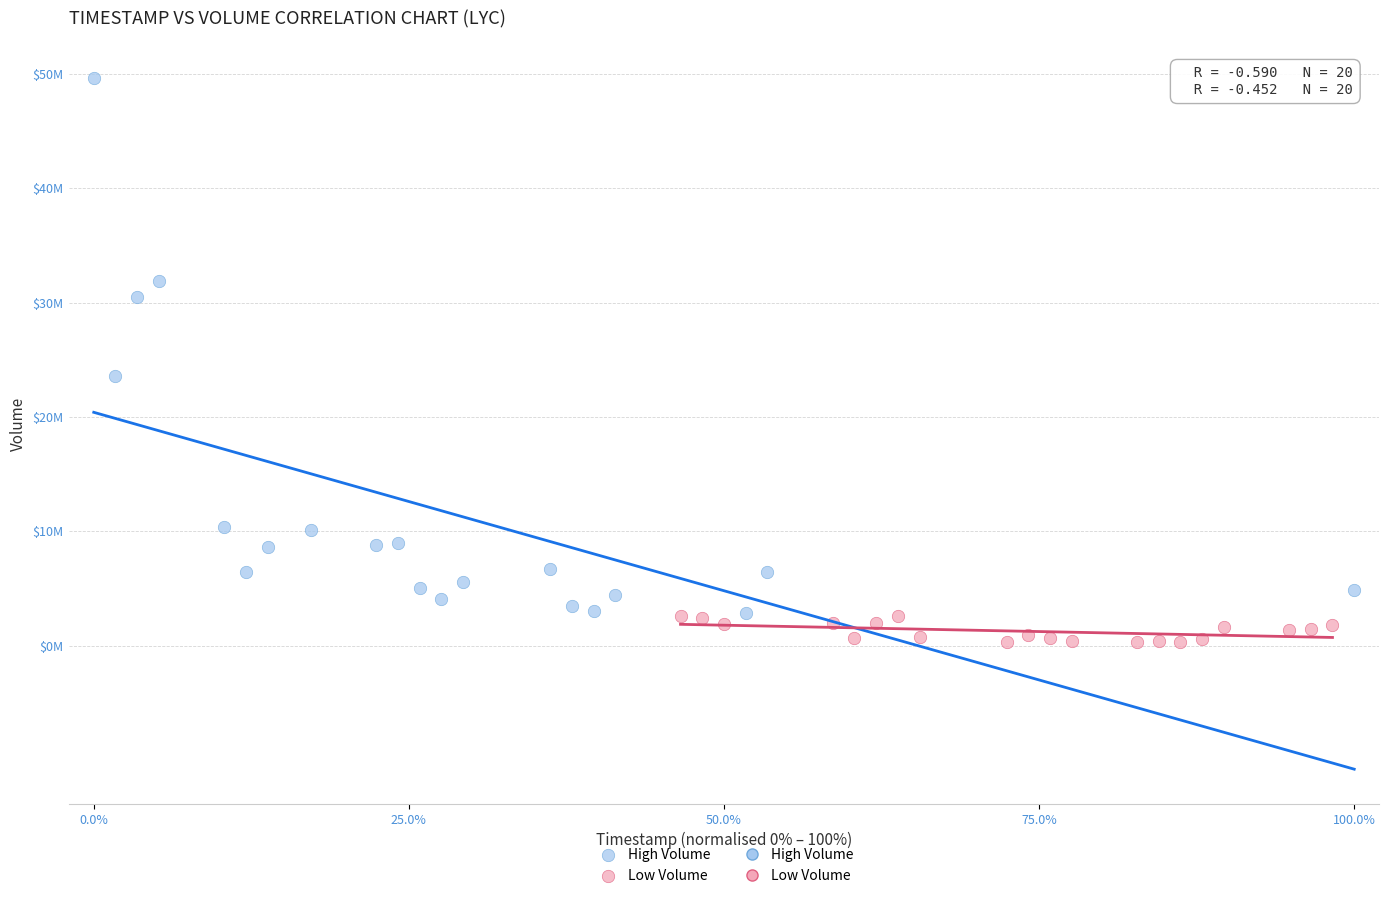

Which series reaches the minimum Y coordinate?

Low Volume